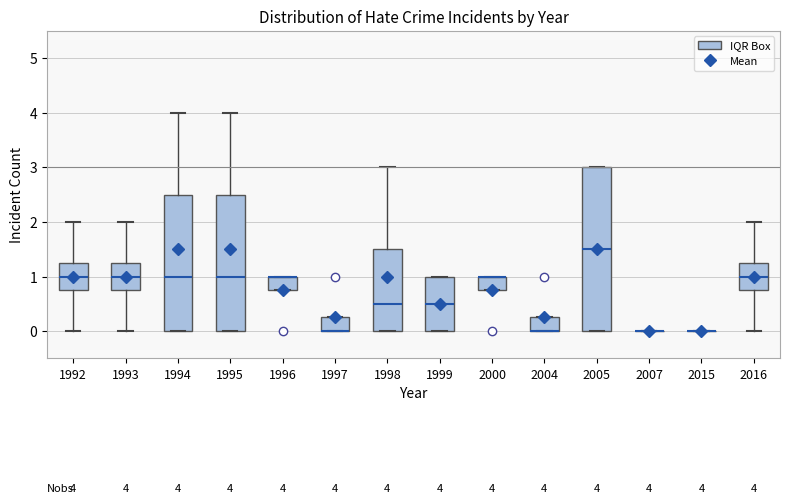

Comparing the boxes themselves (not the whiskers), which one is the tallest?

2005